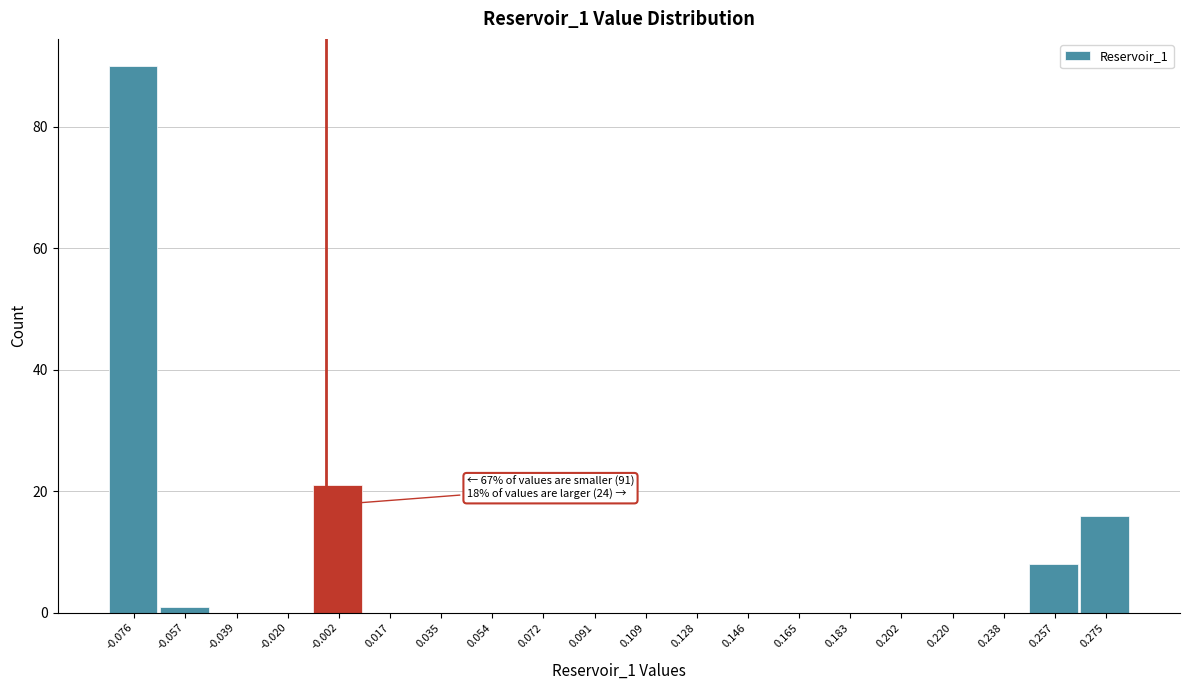

Reading left to right, transcribe all the data shown in this chart.

-0.076=90	-0.057=1	-0.039=0	-0.020=0	-0.002=21	0.017=0	0.035=0	0.054=0	0.072=0	0.091=0	0.109=0	0.128=0	0.146=0	0.165=0	0.183=0	0.202=0	0.220=0	0.238=0	0.257=8	0.275=16